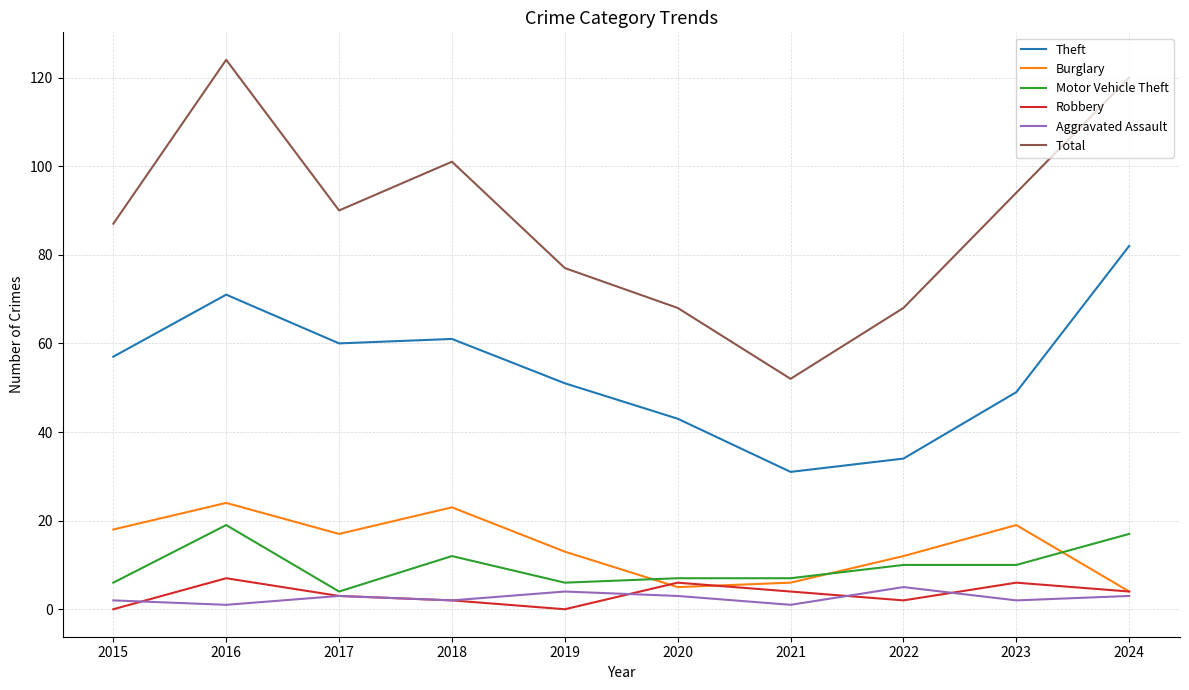

At how many categories does at least one series exceed 59?

9